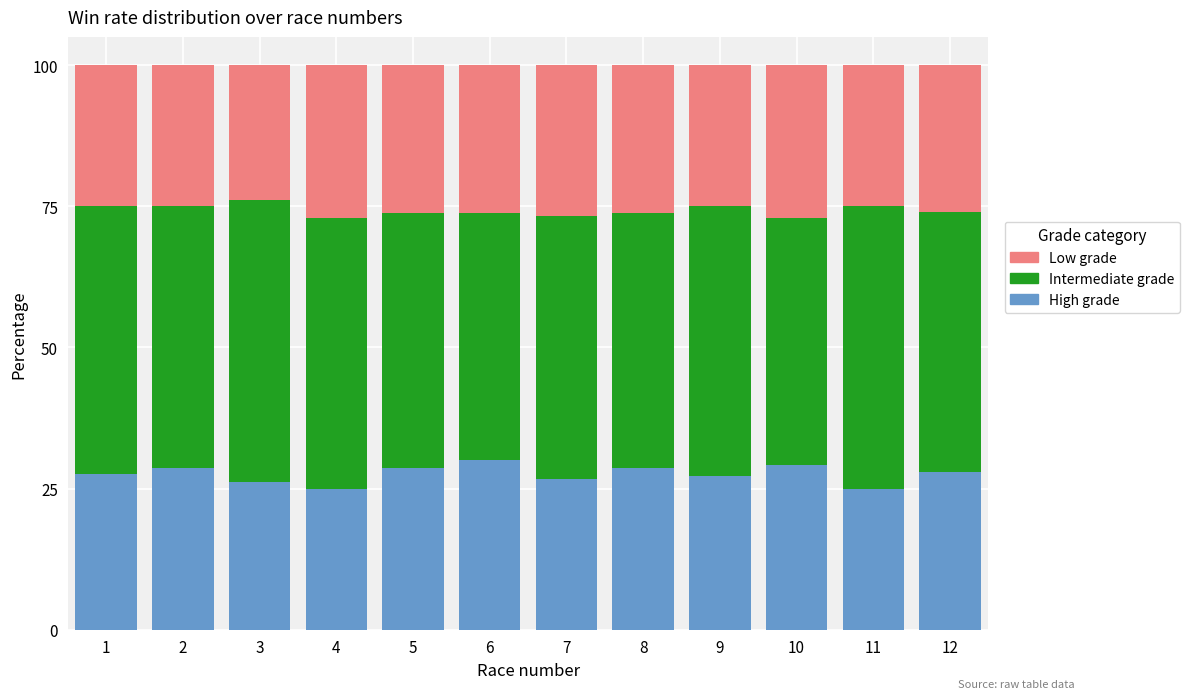

Are the bars horizontal?

No